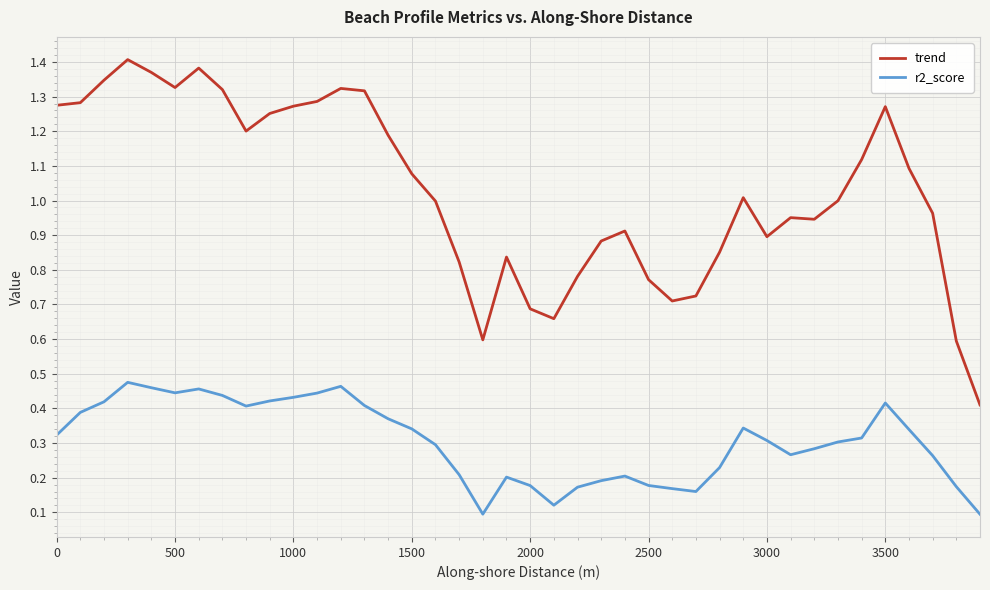

List the series in order of their overall mean, highest first.

trend, r2_score